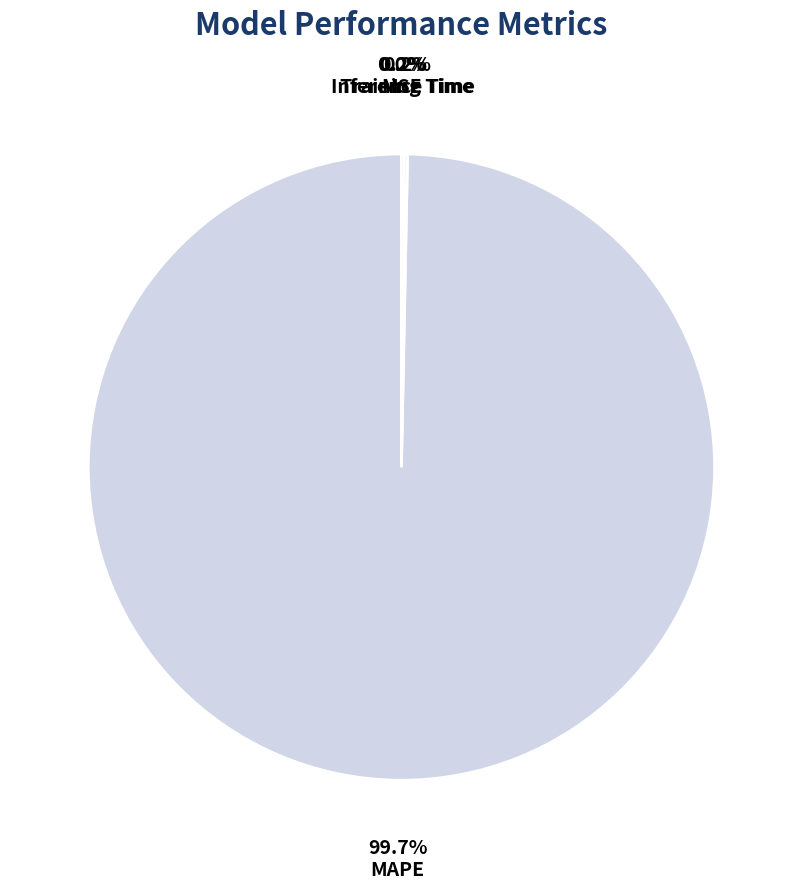

Is the sum of MSE and Inference Time greater than half?

No